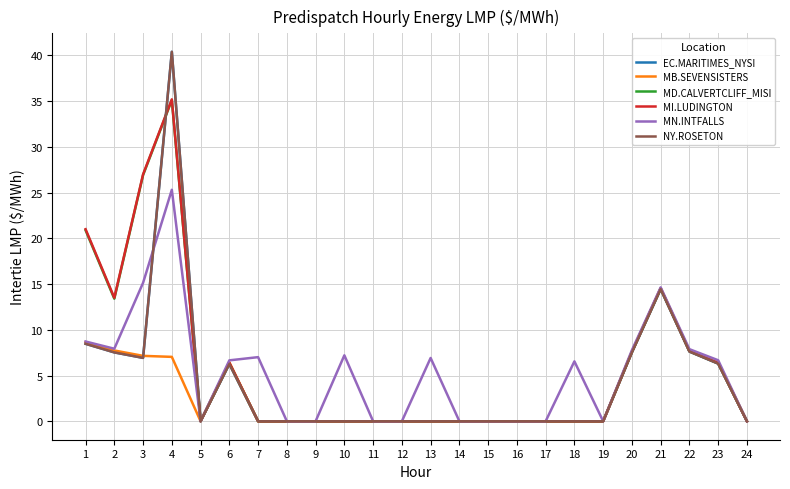

Does the chart display data point markers on the line(s)?

No